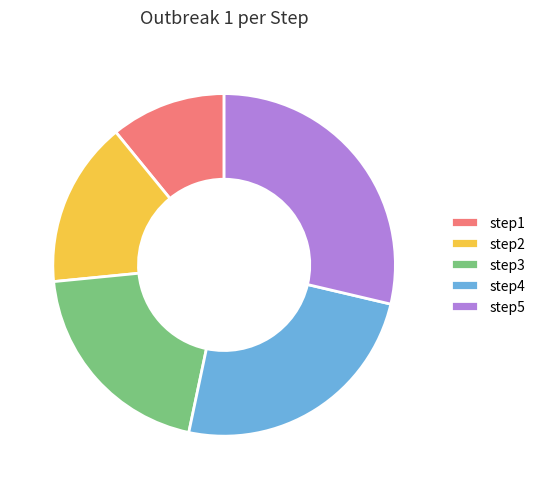

Is it true that step1 is 11% of the pie?

True